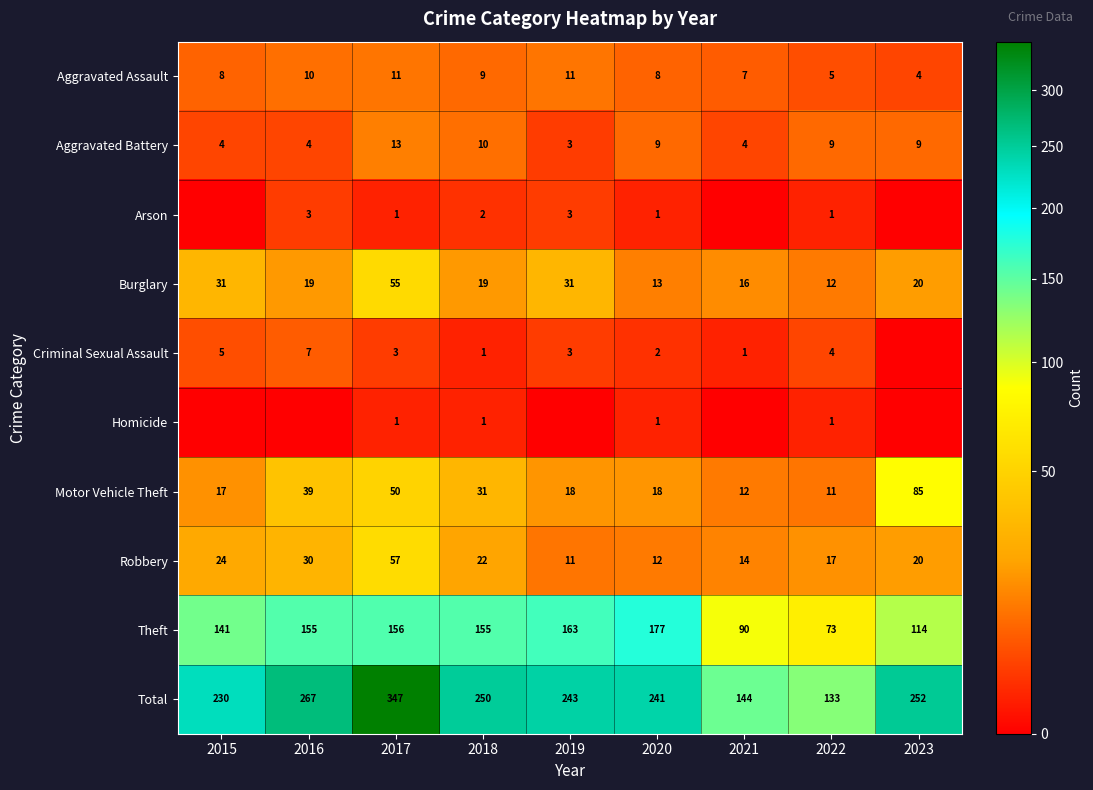

How many data points in Motor Vehicle Theft are less than 18?

3